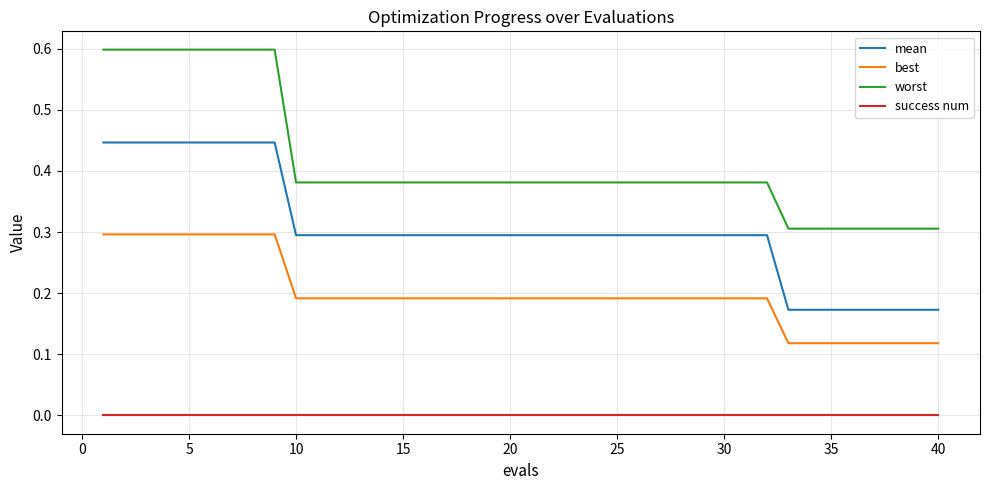

Count the number of data series in this chart.

4